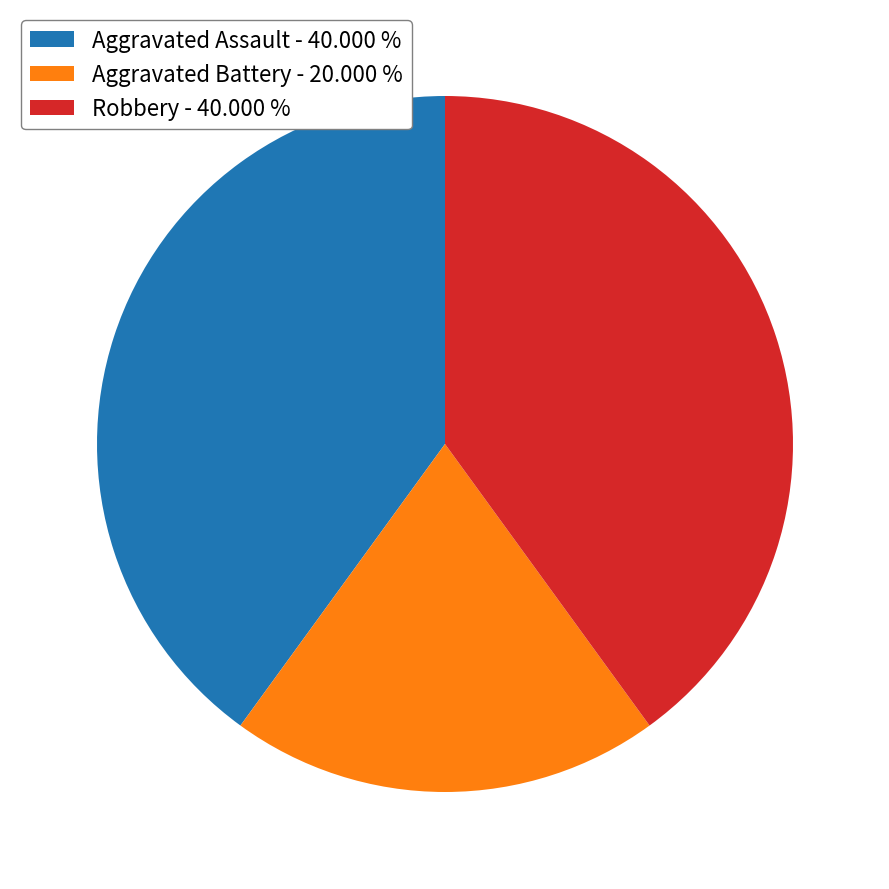

Does Aggravated Battery account for over 50% of the chart?

No